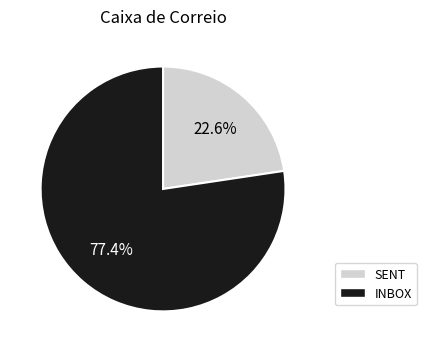

Rank the categories by value from highest to lowest.

INBOX, SENT